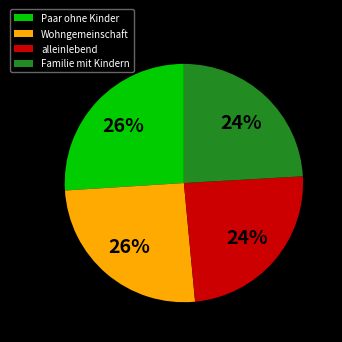

Do Paar ohne Kinder and Wohngemeinschaft together represent more than half of the pie?

Yes